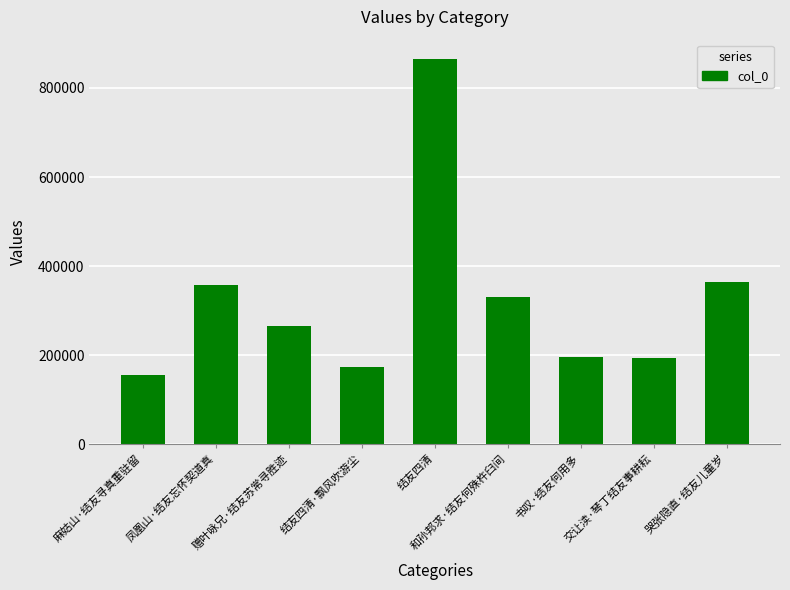

Approximately how many times larger is the value at 哭张隐直·结友儿童岁 compared to 赠叶咏兄·结友苏常寻胜迹?

1.4